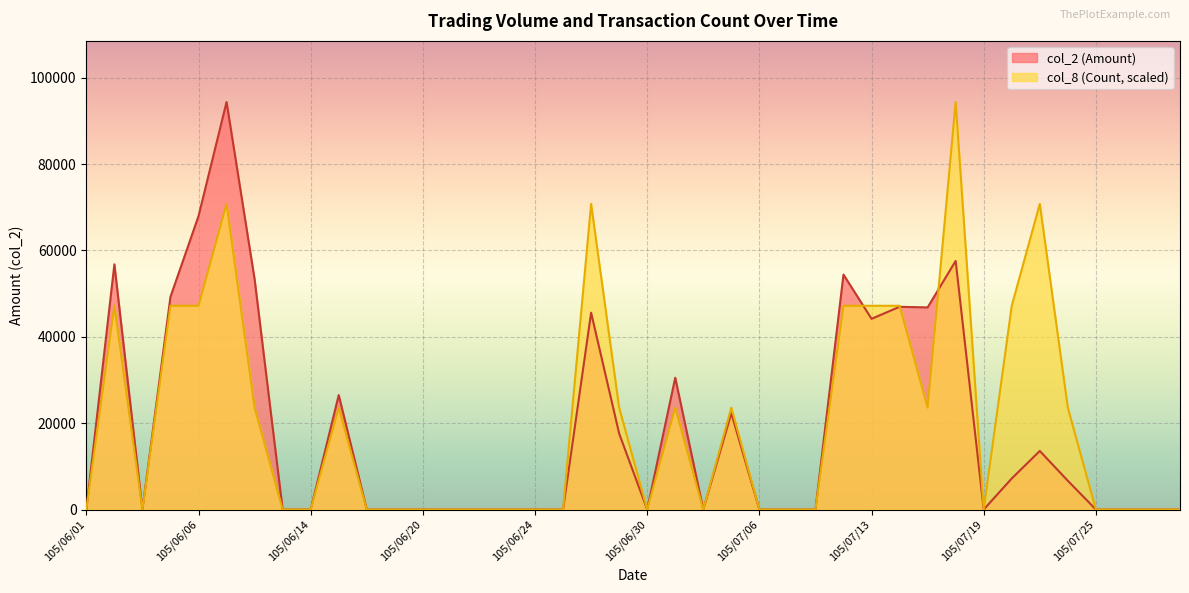

What is the label of the 36th point from the left?

105/07/22